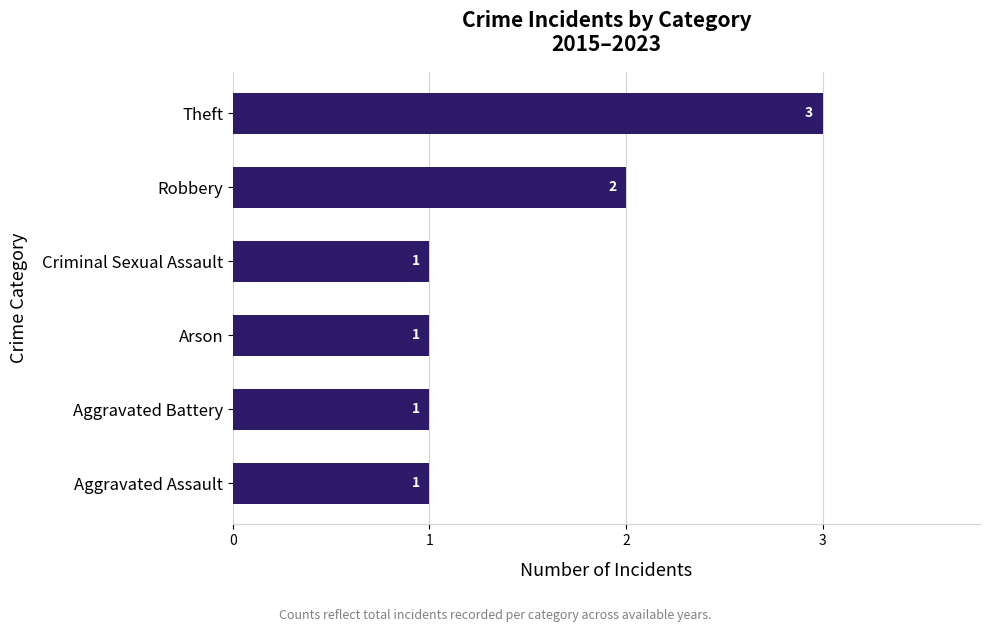

Where is the data nearest to the value 2?

Robbery